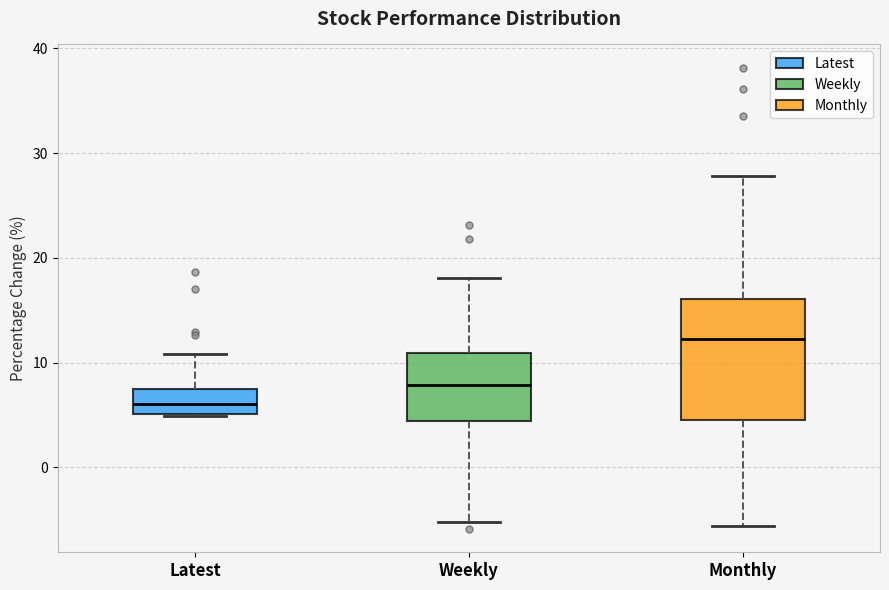

Which box's median line is the lowest?

Latest